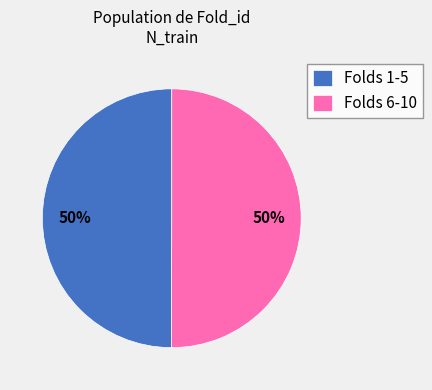

True or false: Folds 6-10 accounts for 43% of the total.

False